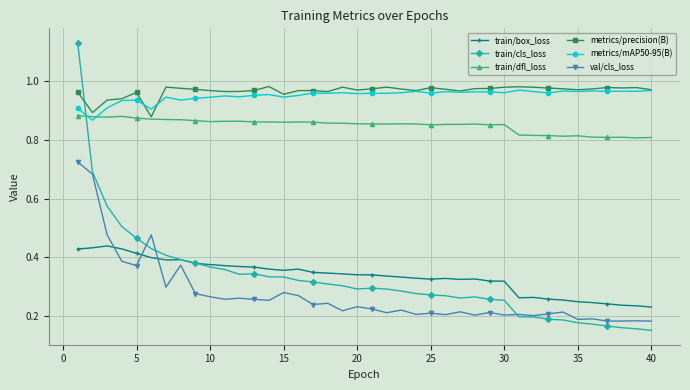

True or false: metrics/mAP50-95(B) and train/box_loss intersect in this chart.

False